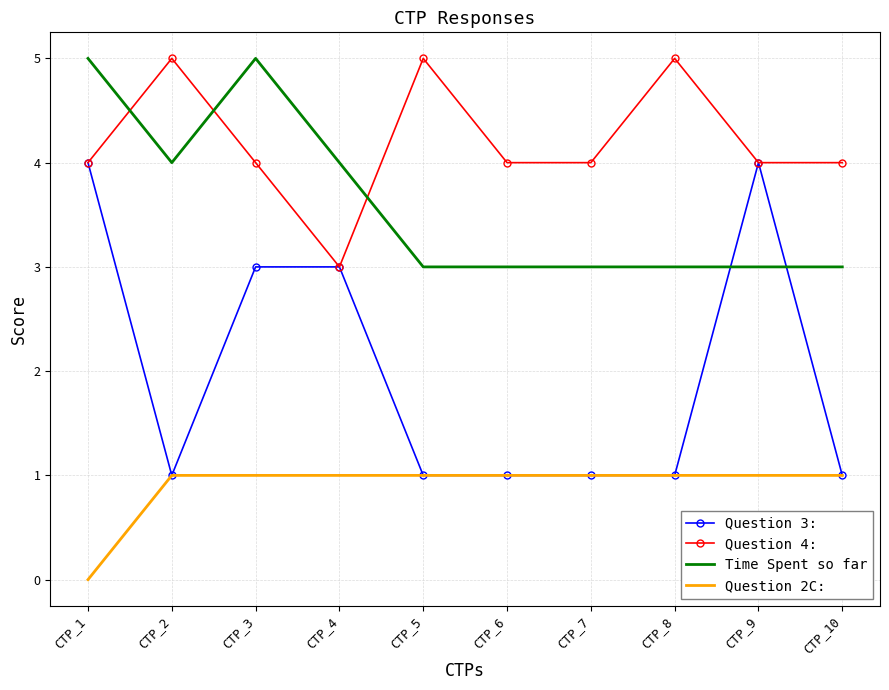

List the series in order of their overall mean, lowest first.

Question 2C:, Question 3:, Time Spent so far, Question 4: